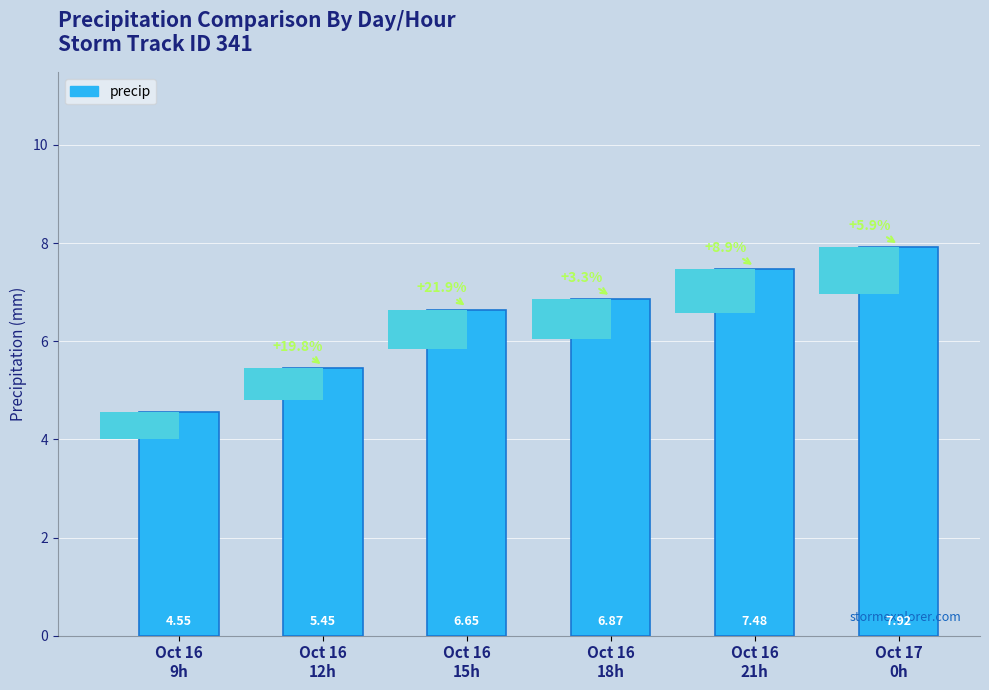

Where is the data nearest to the value 6?

Oct 16
12h